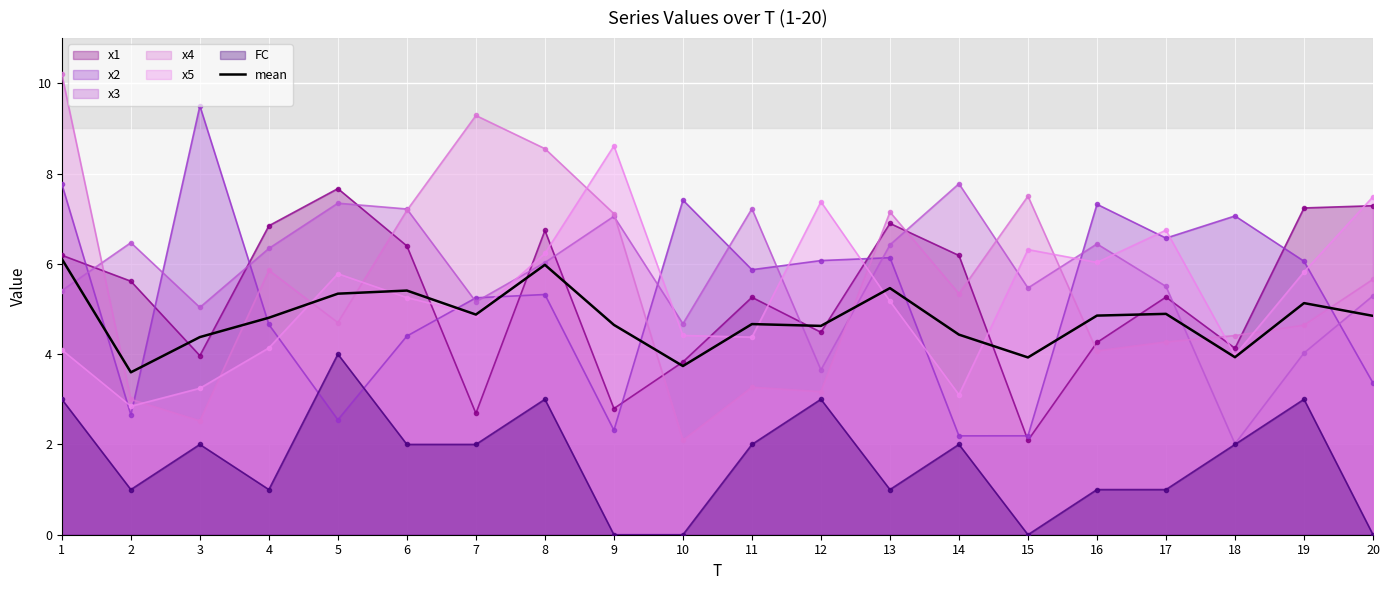

How many interior local peaks (higher than both neighbors) does the data have?

6